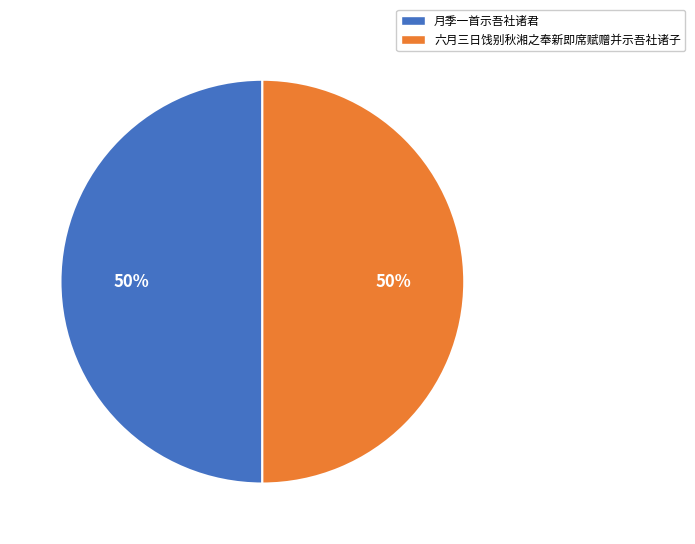

What is the ratio of the value at 六月三日饯别秋湘之奉新即席赋赠并示吾社诸子 to the value at 月季一首示吾社诸君?

1.0